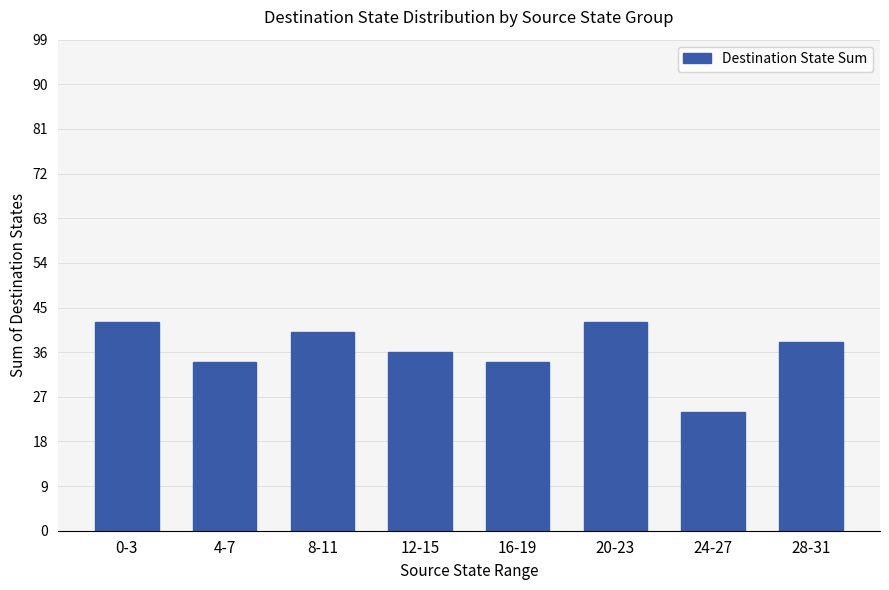

What is the sum of the values at 28-31 and 4-7?

72